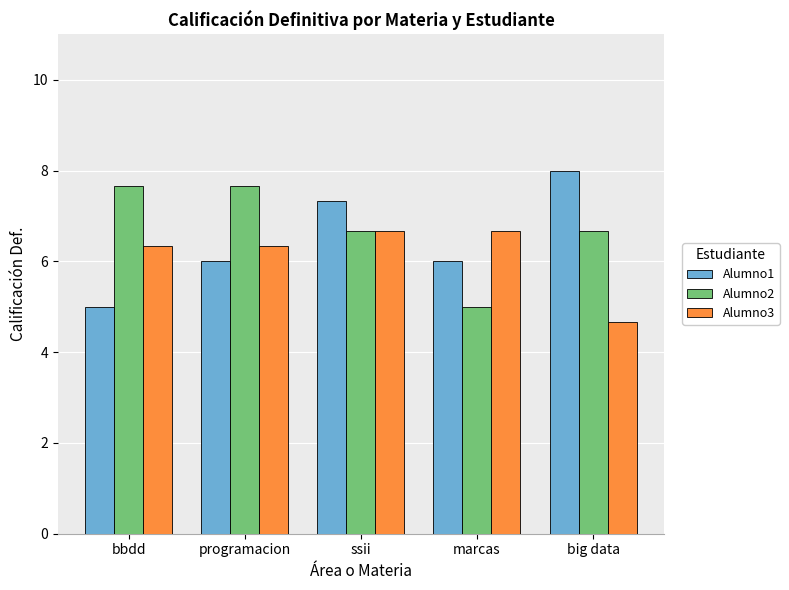

Does the chart contain stacked bars?

No